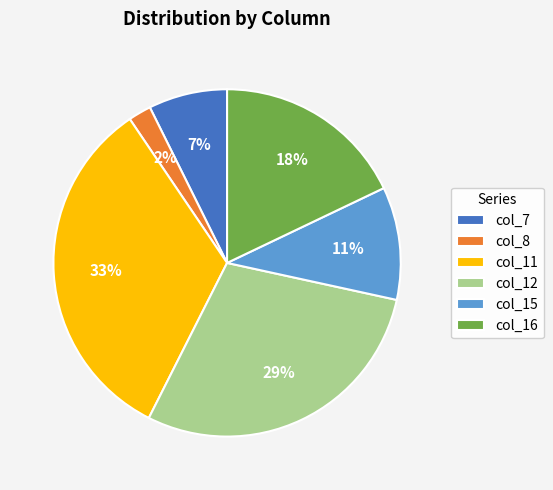

What percentage is the col_15 slice, to the nearest percent?

11%